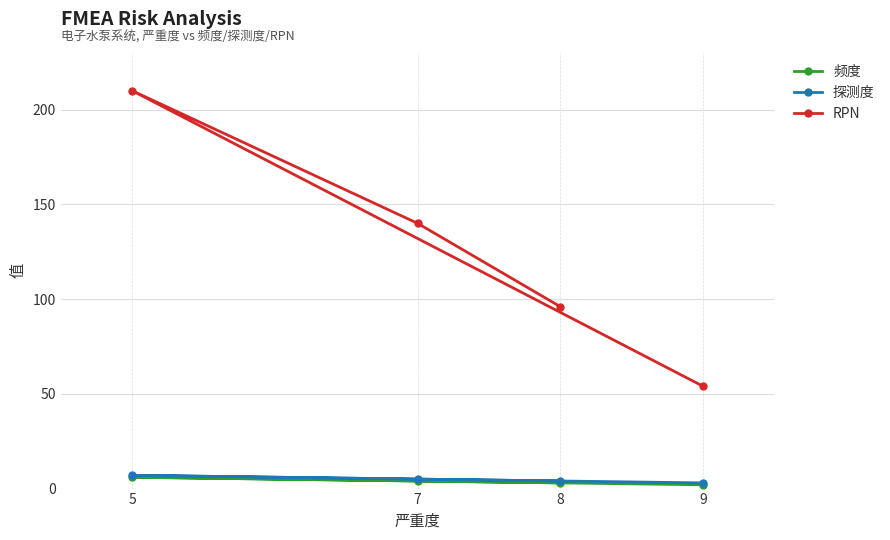

What is the maximum value for 探测度?

7